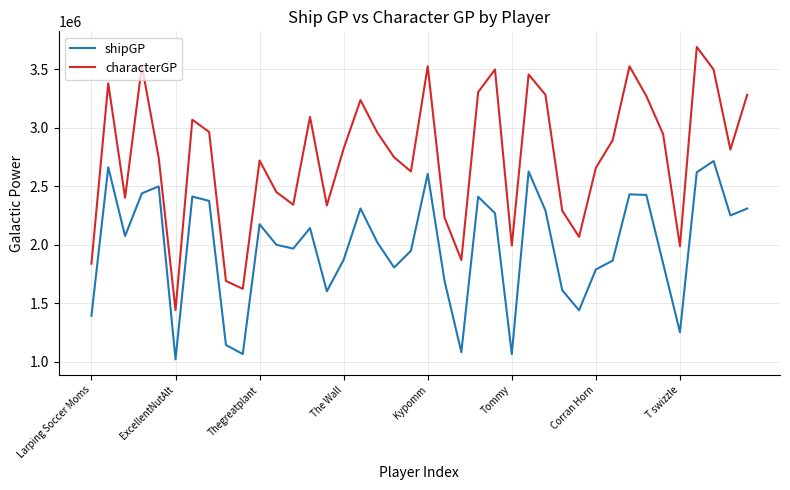

True or false: shipGP and characterGP intersect in this chart.

False